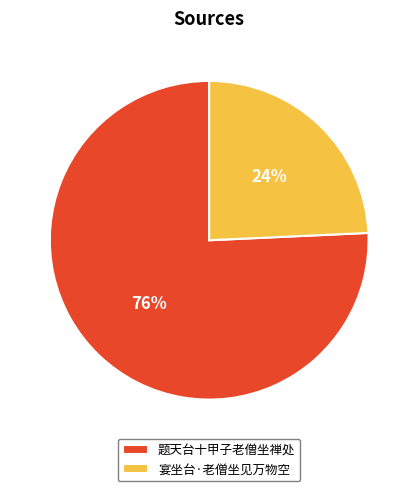

What is the smallest slice in the pie chart?

宴坐台·老僧坐见万物空